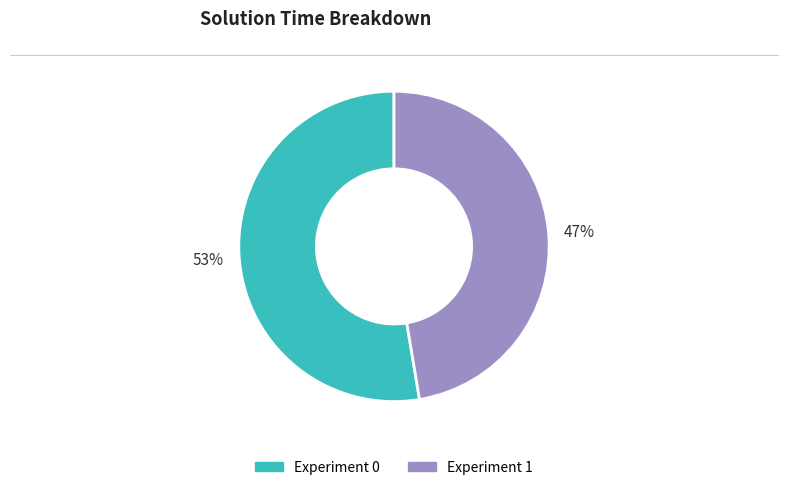

To the nearest percent, what is the combined percentage of Experiment 1 and Experiment 0?

100%